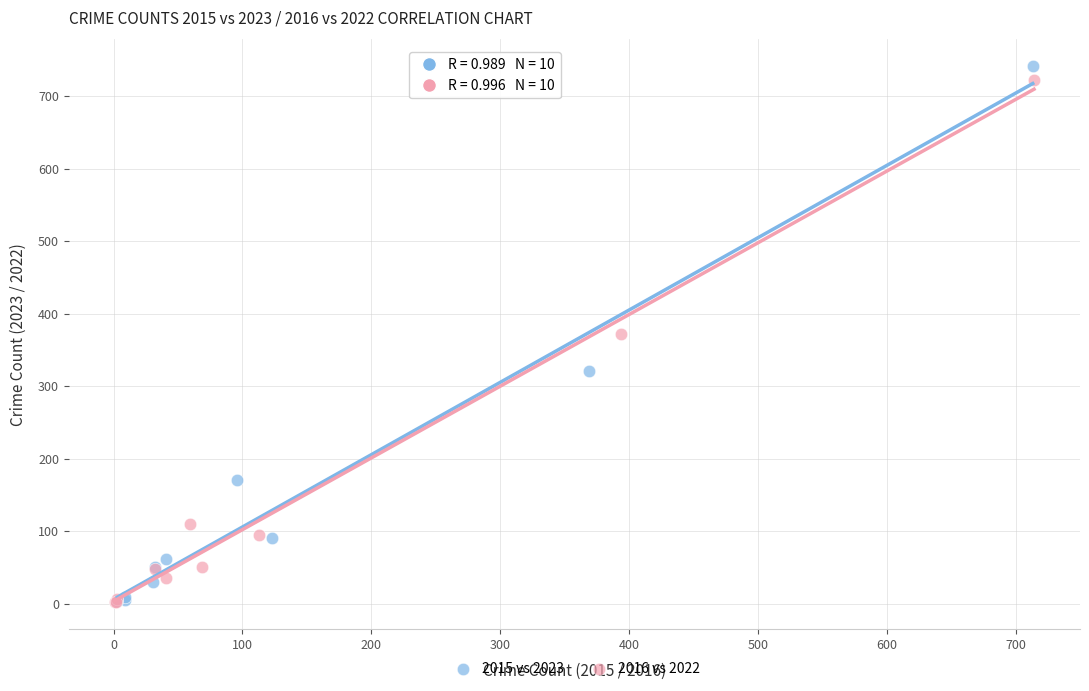

Which series has the largest Y range (max minus min)?

2015 vs 2023